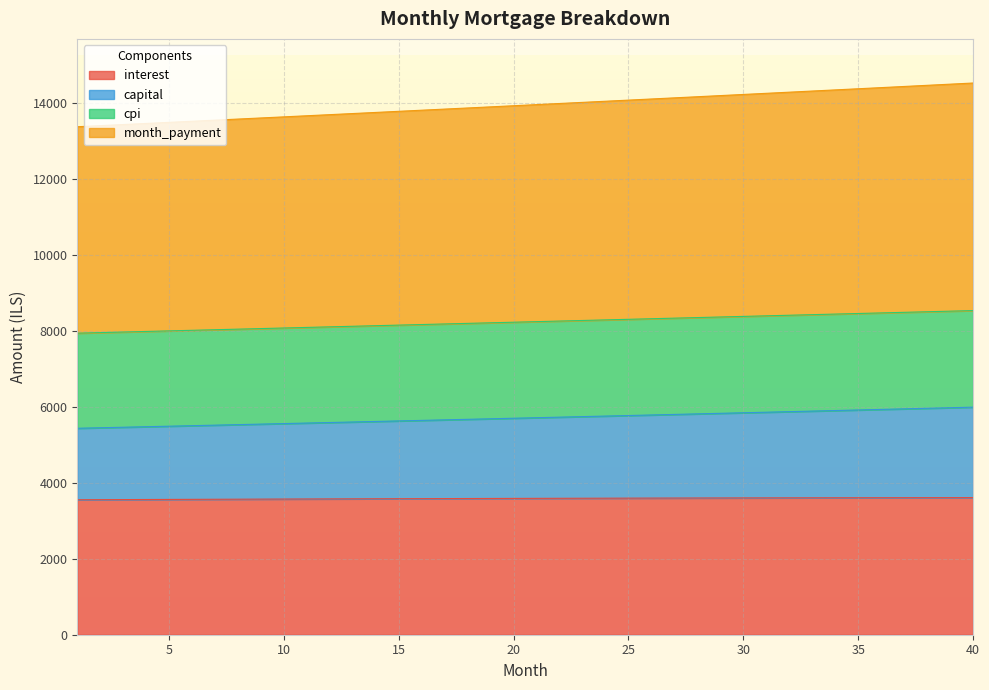

How many data points in cpi are above 8236?

20